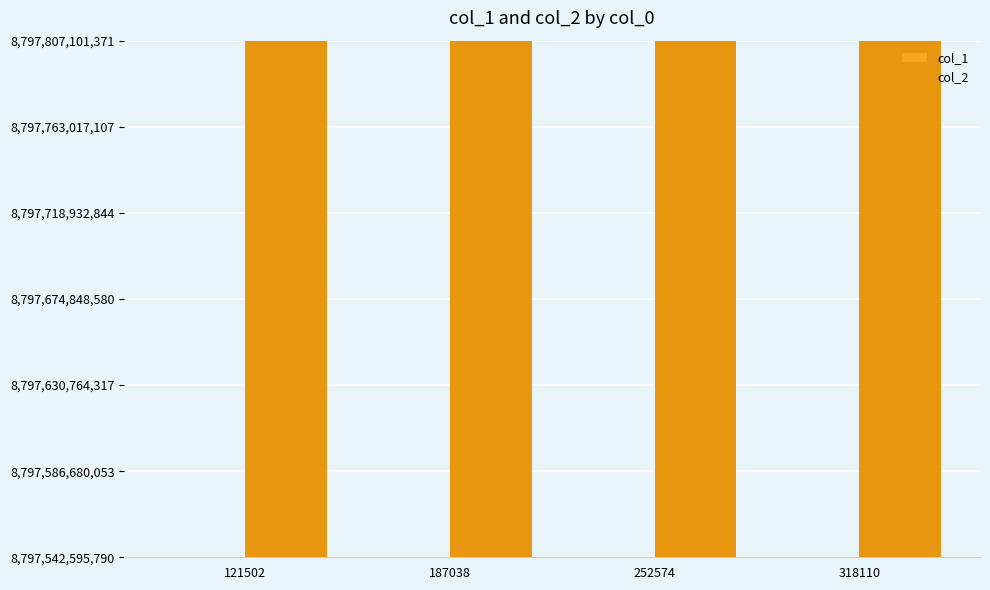

Count the number of categories in the chart.

4